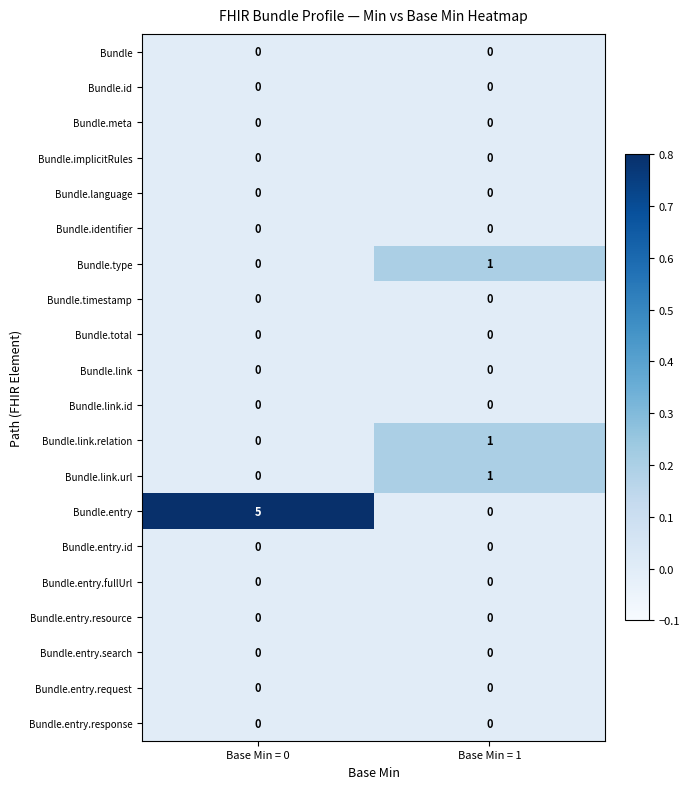

Where is Bundle.entry nearest to the value 2?

Base Min = 1